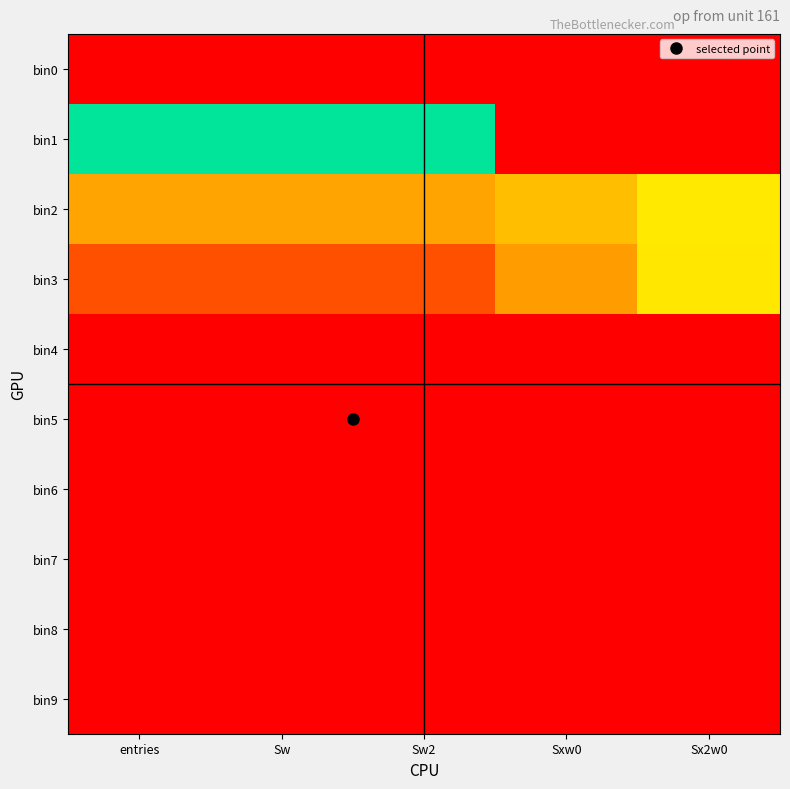

Rank the series by their maximum value, from lowest to highest.

bin0, bin4, bin5, bin6, bin7, bin8, bin9, bin3, bin2, bin1